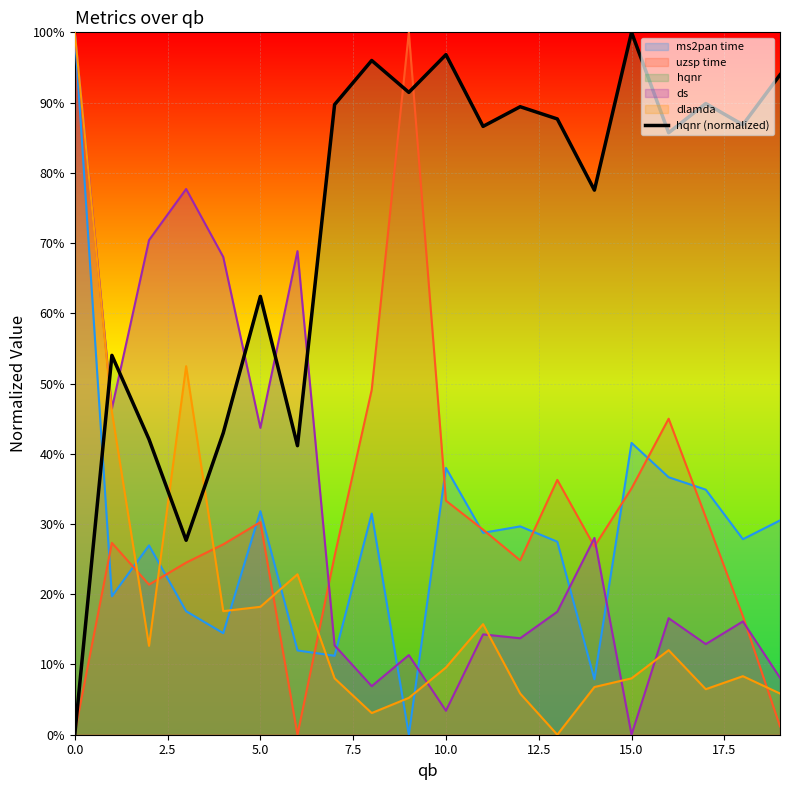

Does the chart display data point markers on the line(s)?

No